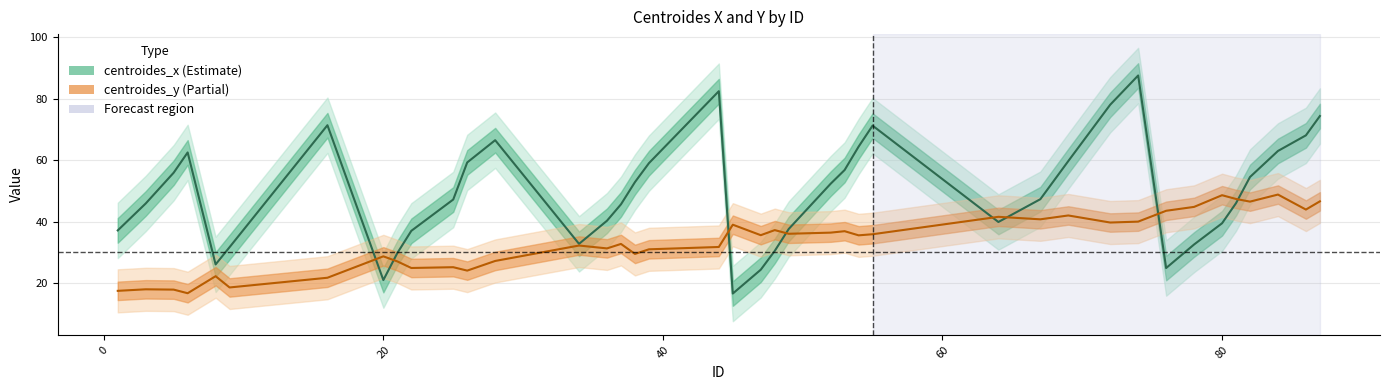

How many interior local peaks does the centroides_x series have?

6